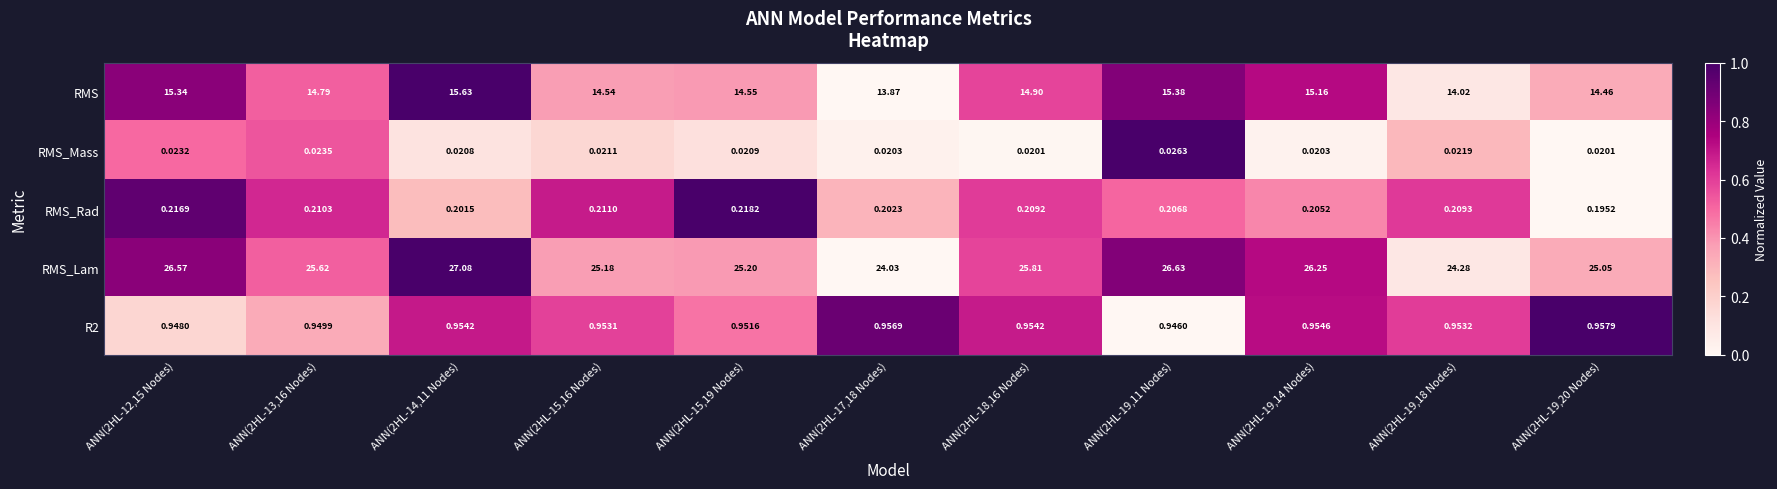

Between ANN(2HL-12,15 Nodes) and ANN(2HL-17,18 Nodes), which series saw the biggest shift?

RMS_Lam